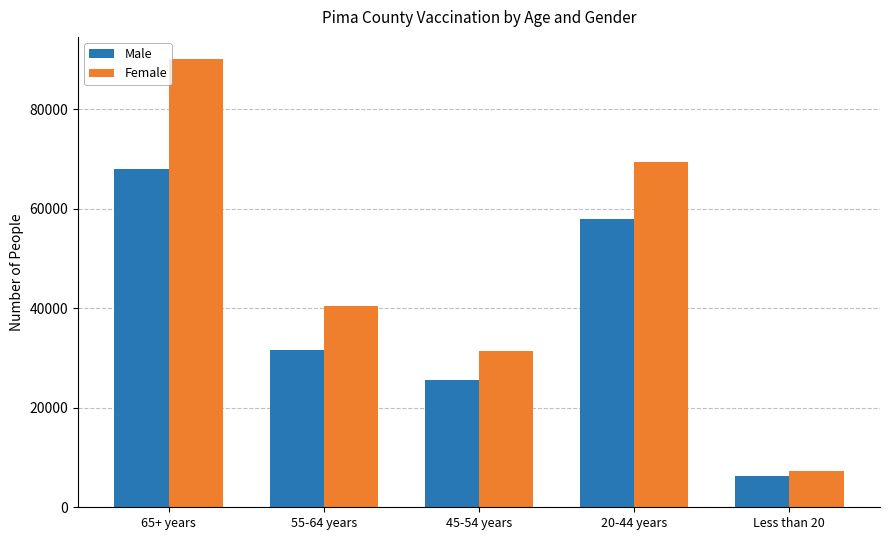

Between 20-44 years and Less than 20, which series saw the biggest shift?

Female